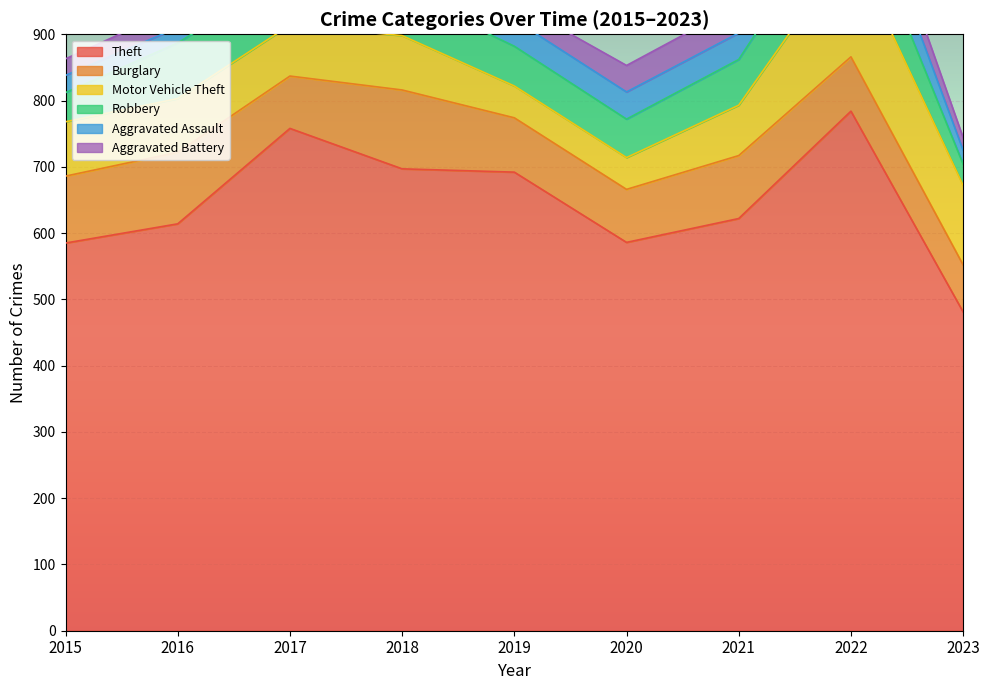

Reading left to right, extract all data points from this chart.

Theft: 2015=585	2016=614	2017=758	2018=697	2019=692	2020=586	2021=622	2022=784	2023=481
Burglary: 2015=101	2016=108	2017=79	2018=119	2019=82	2020=80	2021=95	2022=82	2023=71
Motor Vehicle Theft: 2015=82	2016=81	2017=77	2018=82	2019=48	2020=48	2021=76	2022=167	2023=120
Robbery: 2015=44	2016=84	2017=78	2018=65	2019=60	2020=58	2021=69	2022=88	2023=32
Aggravated Assault: 2015=26	2016=23	2017=32	2018=48	2019=40	2020=41	2021=40	2022=61	2023=21
Aggravated Battery: 2015=25	2016=30	2017=38	2018=27	2019=26	2020=40	2021=42	2022=42	2023=19